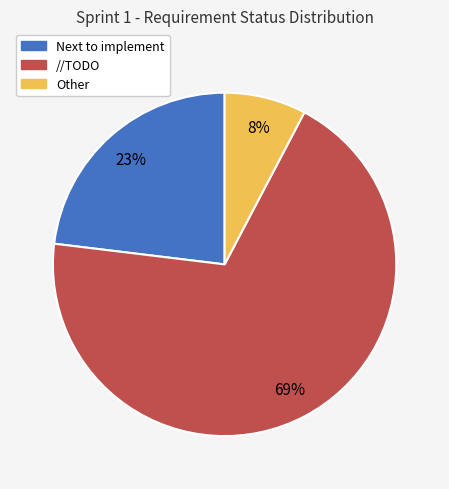

Is the sum of Next to implement and Other greater than half?

No